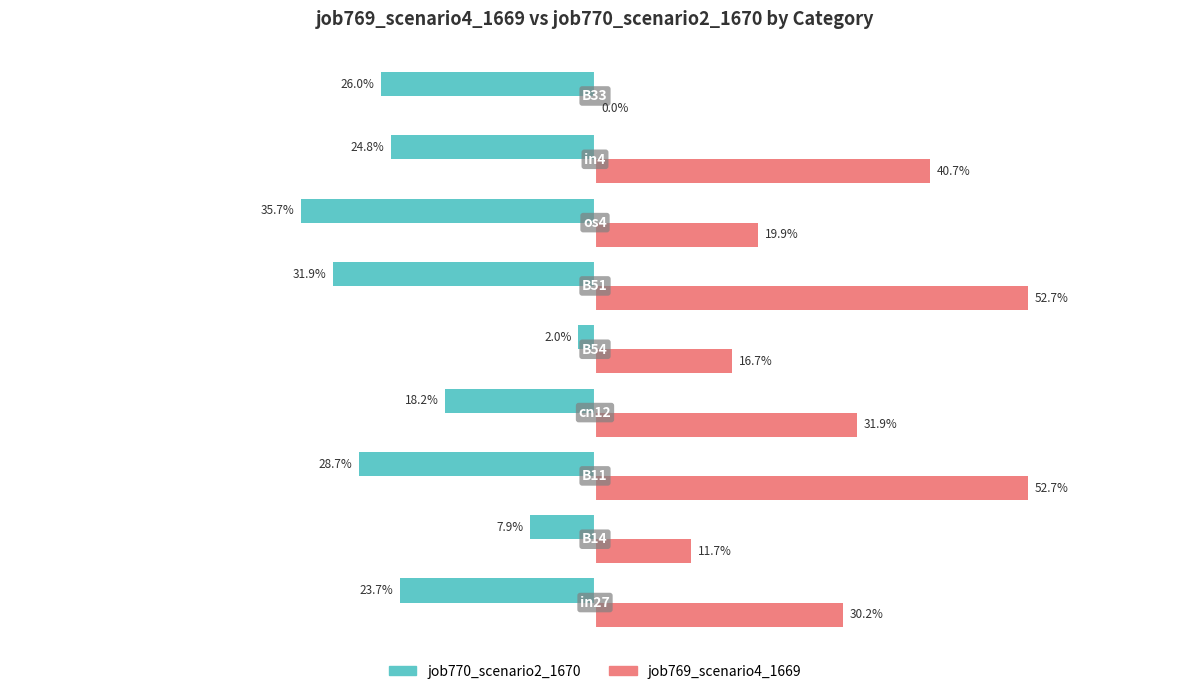

What is the maximum value shown in the chart?

0.5